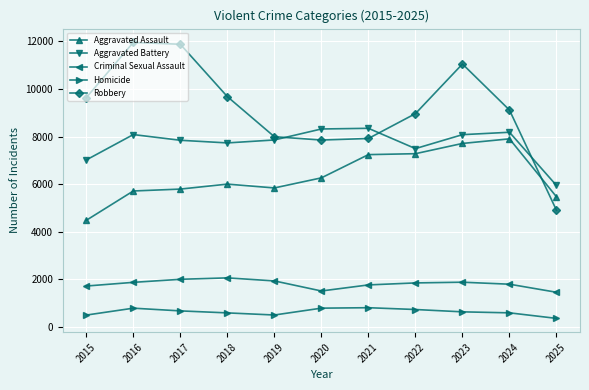

True or false: Aggravated Assault and Criminal Sexual Assault cross at least once.

False